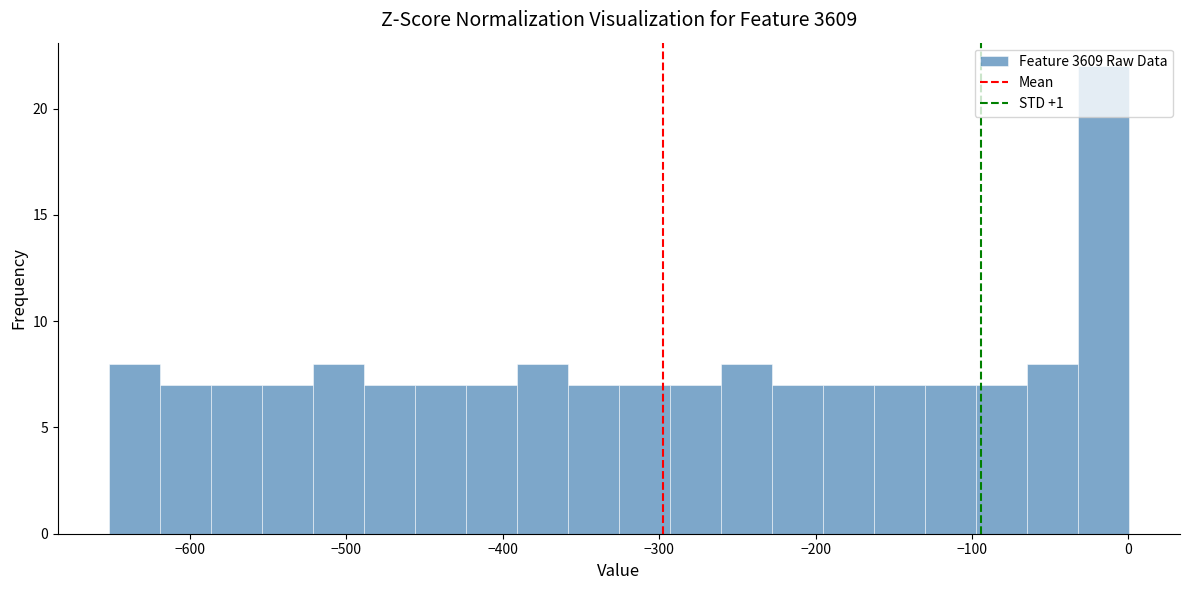

Read against the x-axis, roughly where is the centre of the tallest bar?

-20